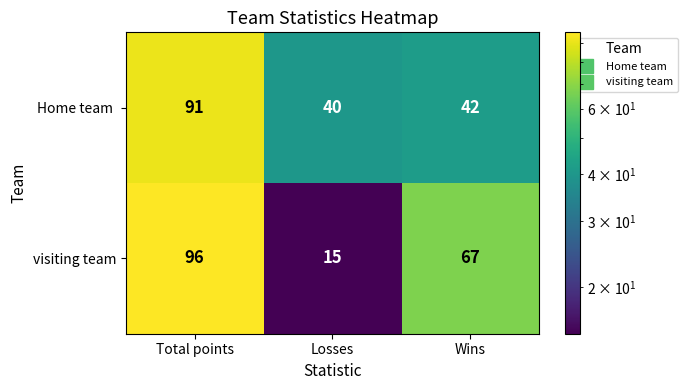

Rank the categories by visiting team value from lowest to highest.

Losses, Wins, Total points